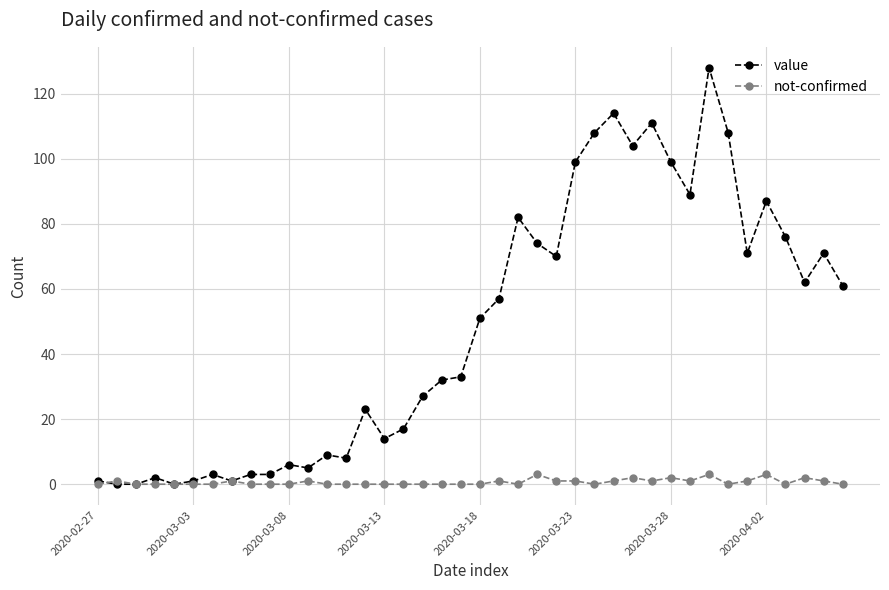

How many lines are shown in the chart?

2